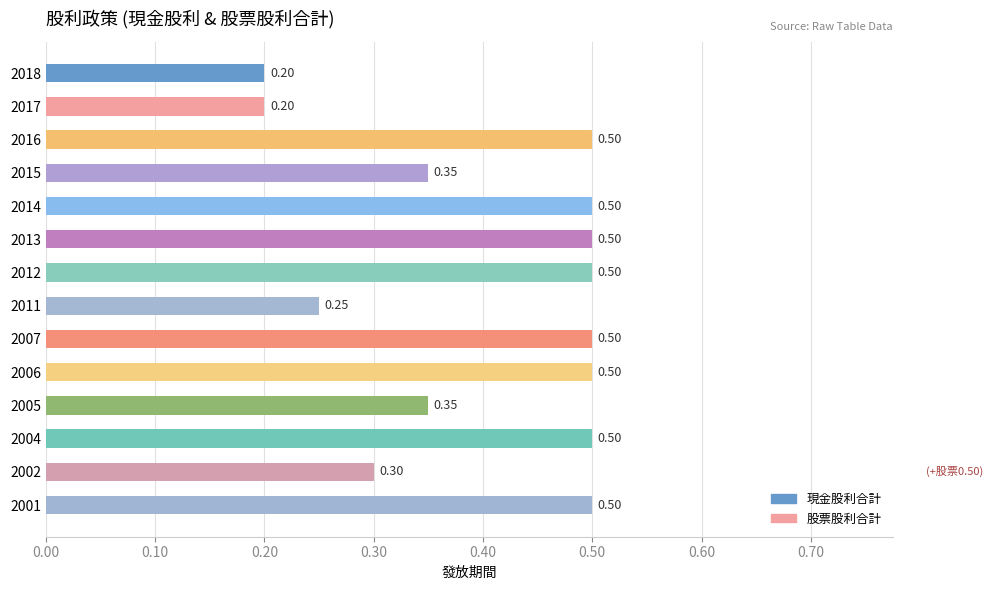

What is the difference between the maximum and minimum values?

0.3